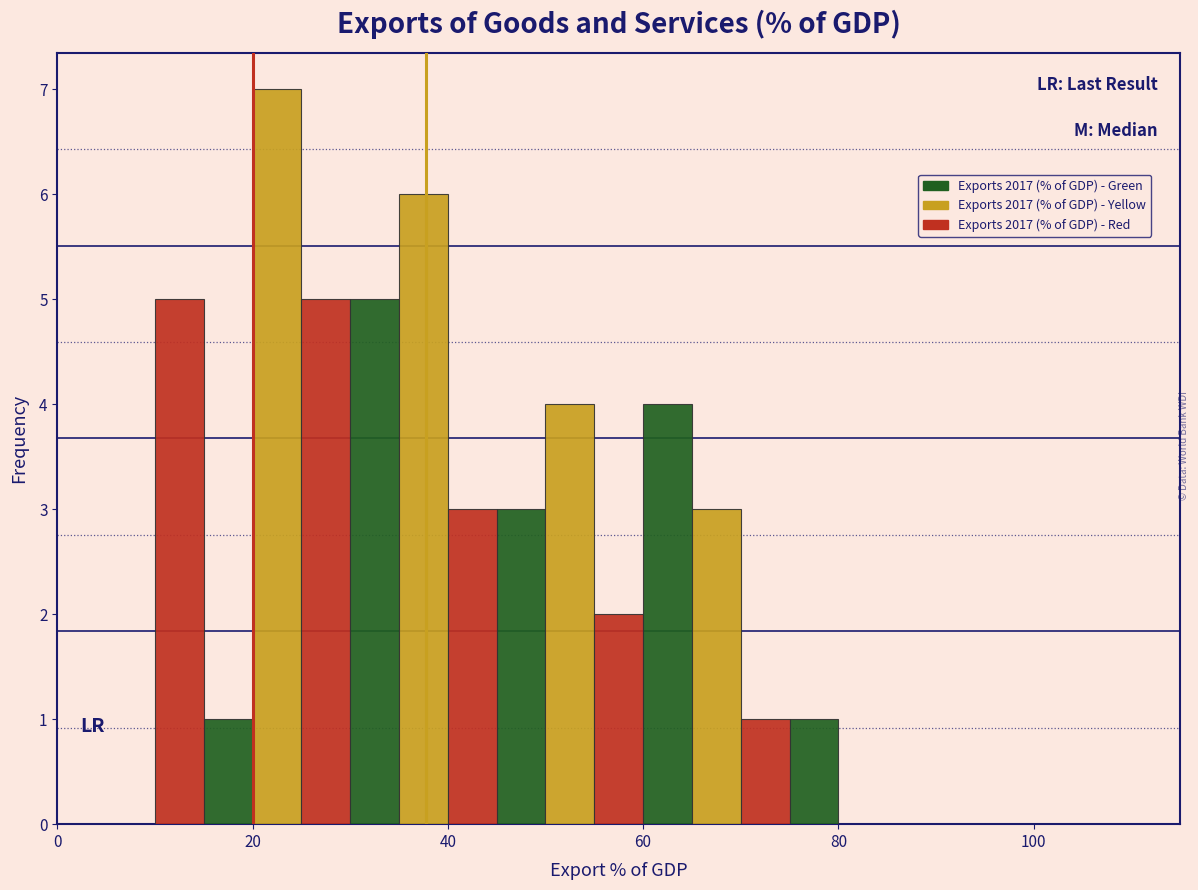

Read against the x-axis, roughly where is the centre of the tallest bar?

22